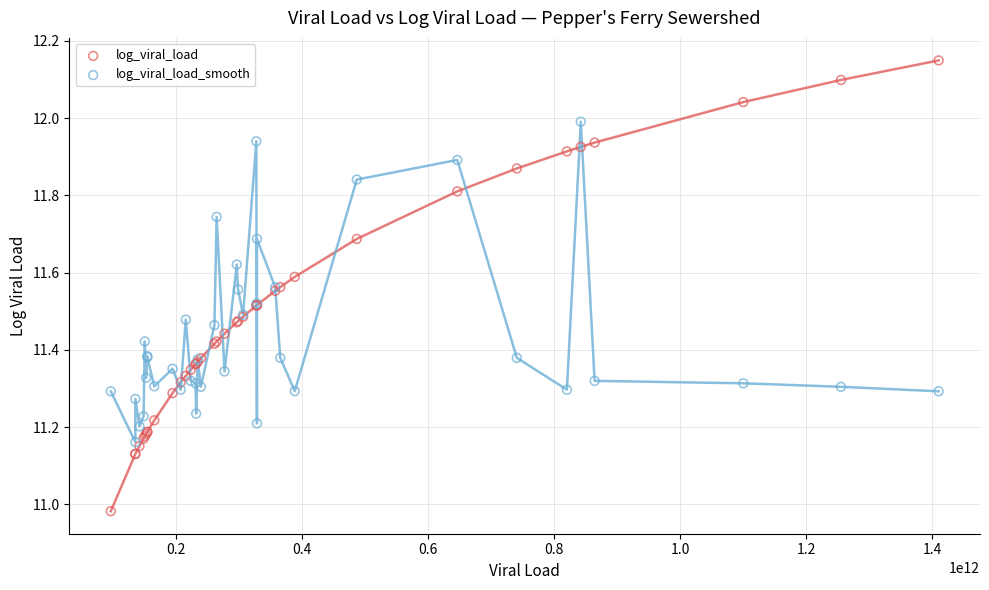

Which series has the widest spread of Y values?

log_viral_load